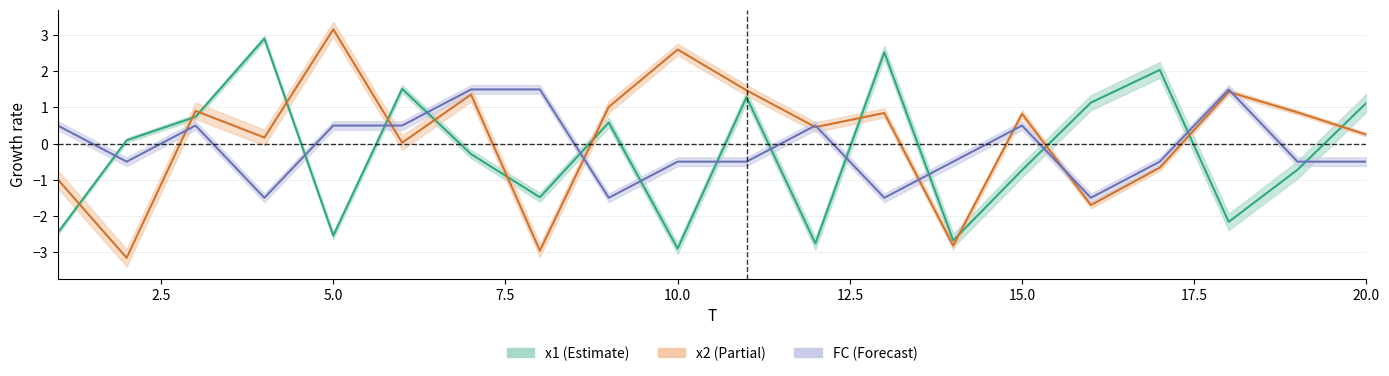

Count the number of data series in this chart.

3